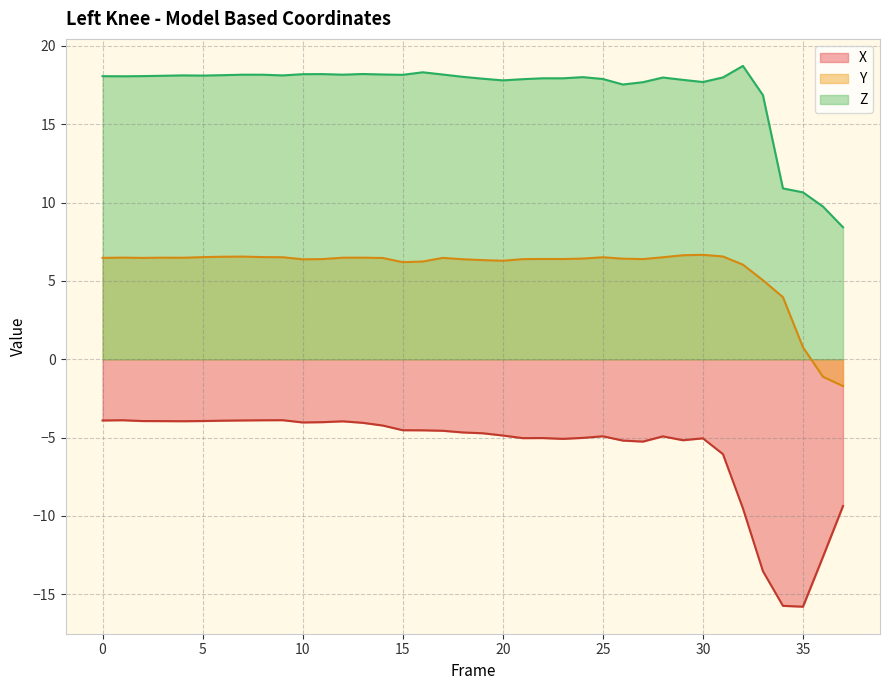

What is the sum of all Z values?

652.2